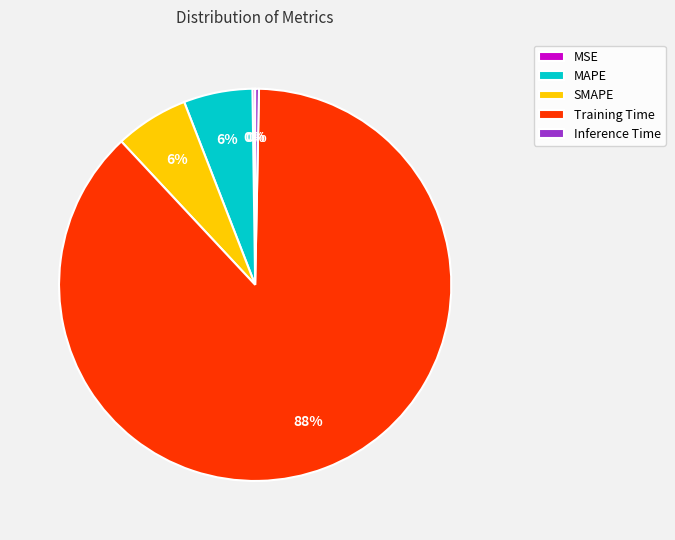

What percentage is the MAPE slice, to the nearest percent?

6%